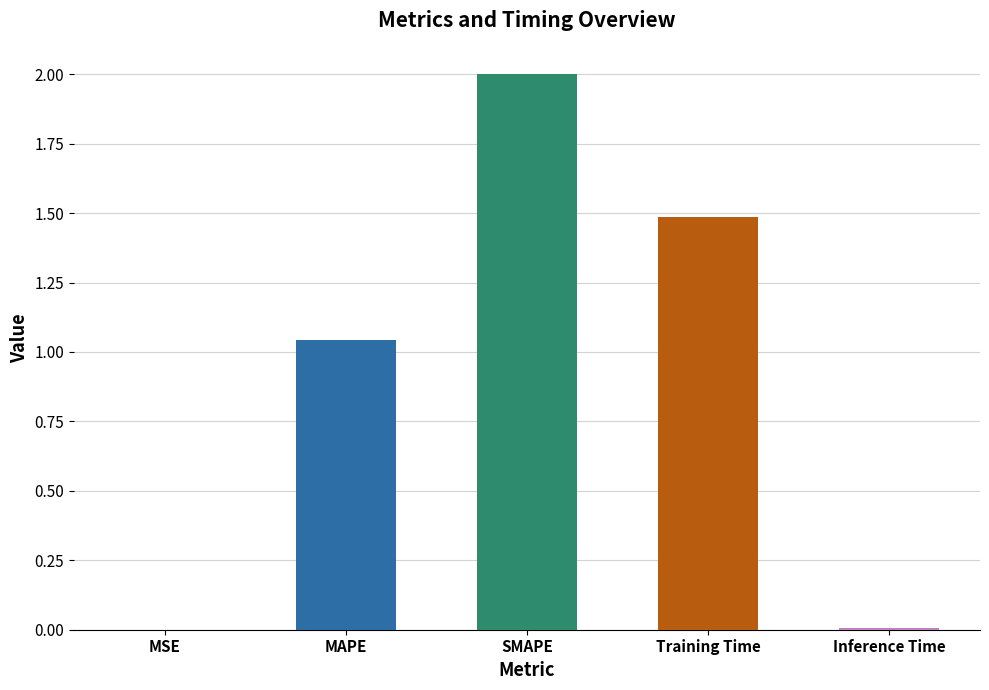

At which category does the chart reach its peak across all series?

SMAPE